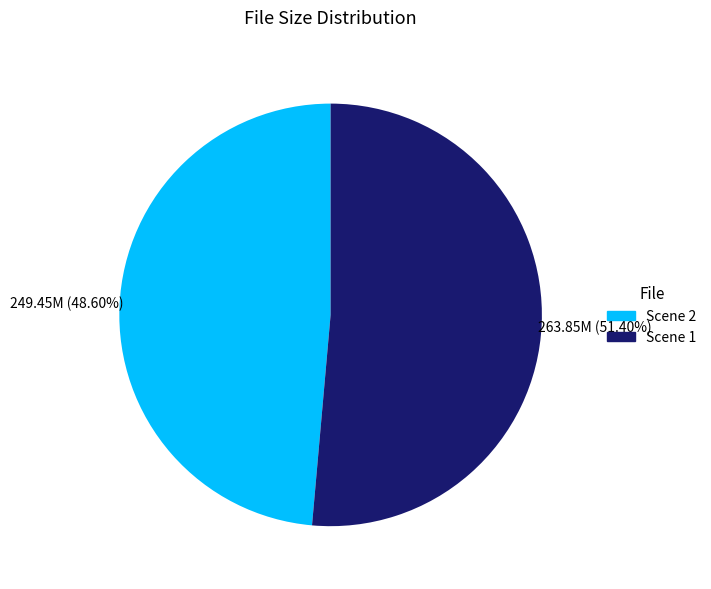

Is the sum of Scene 2 and Scene 1 greater than half?

Yes